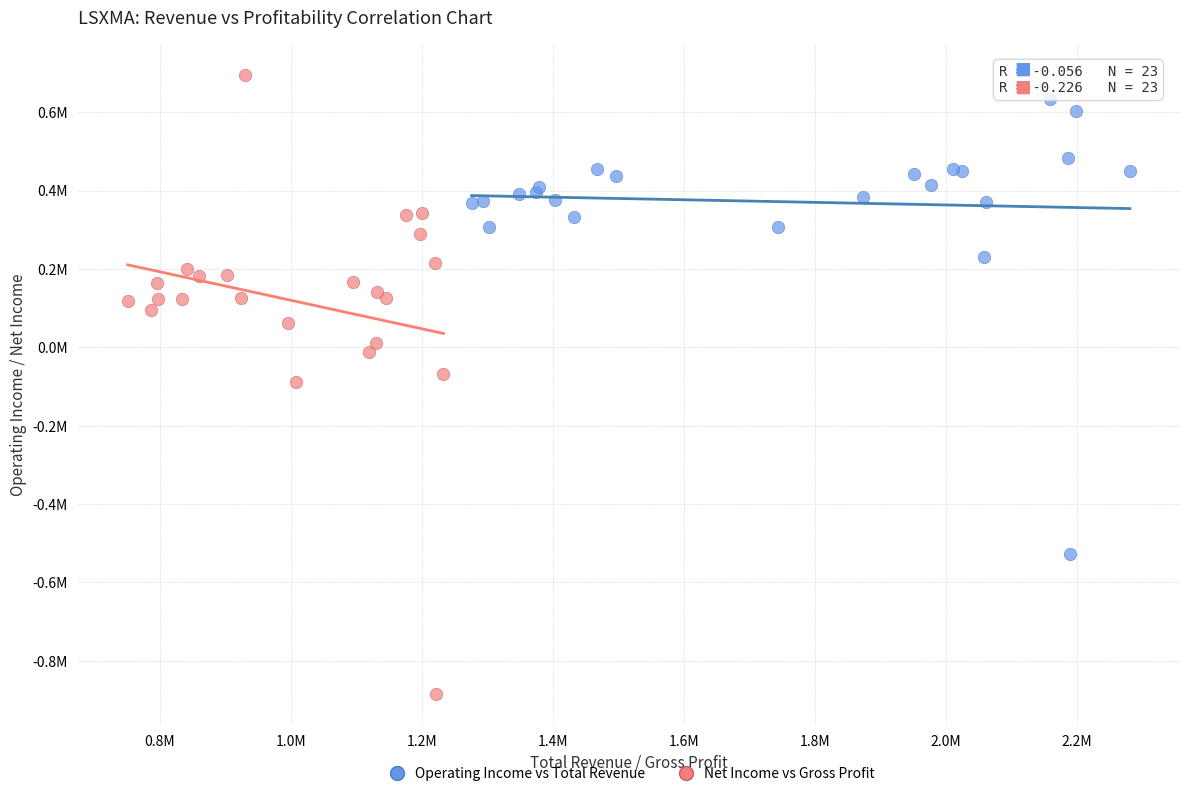

What are all the series names shown in the legend?

Operating Income vs Total Revenue, Net Income vs Gross Profit